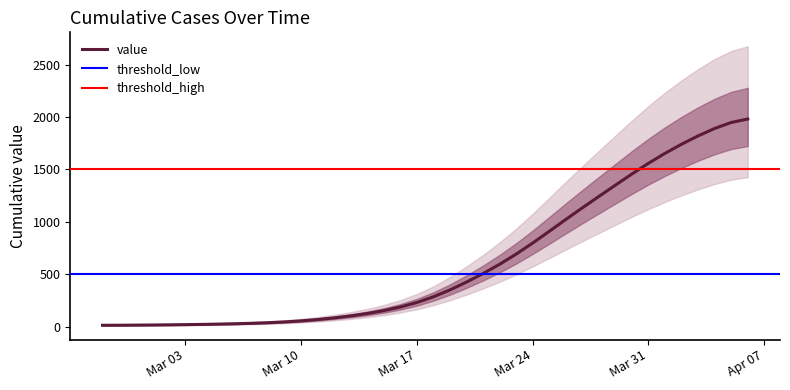

True or false: the data shows 32.6 at 2020-03-07.

True